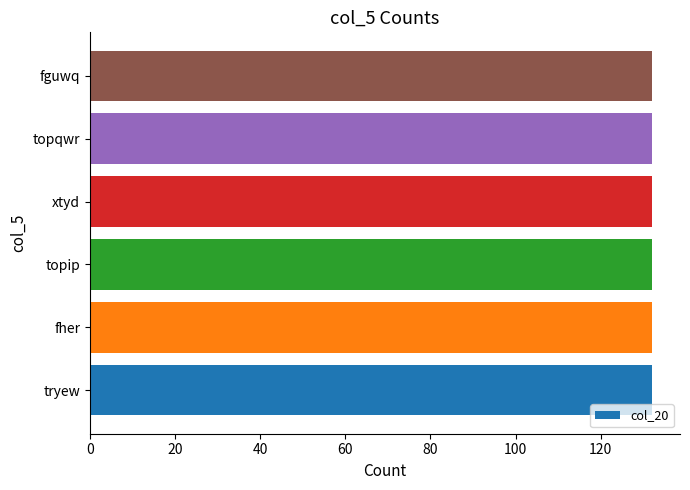

How many bars are there in each group?

6